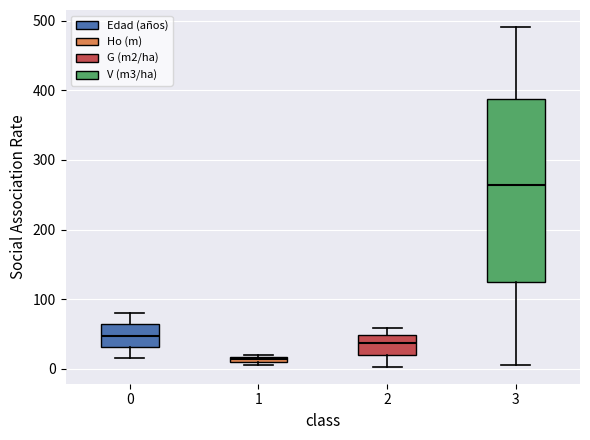

Which box has the lowest median line?

1